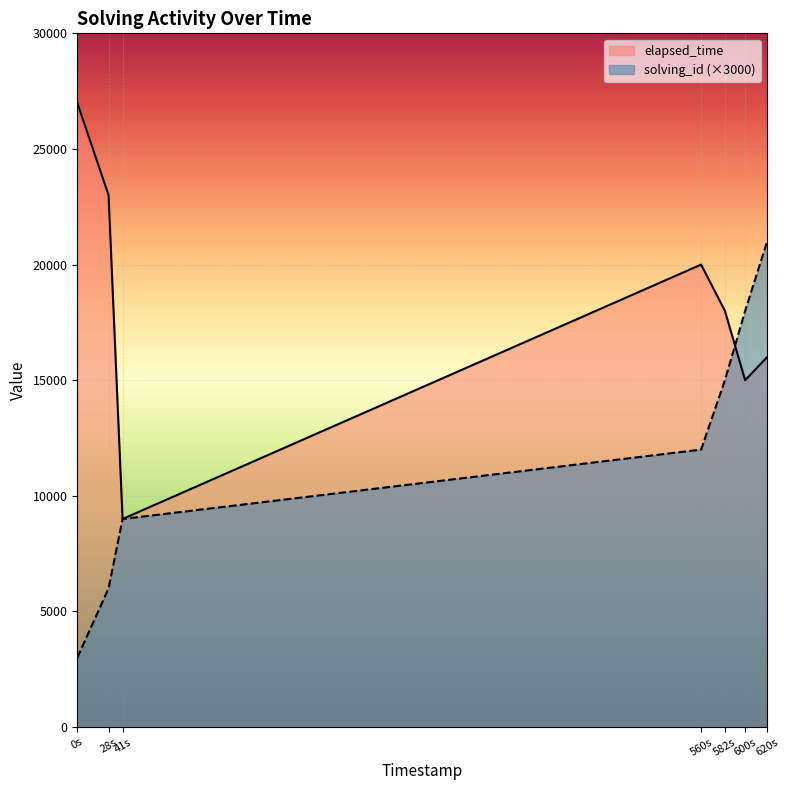

At which category is the sum across all series the highest?

620s